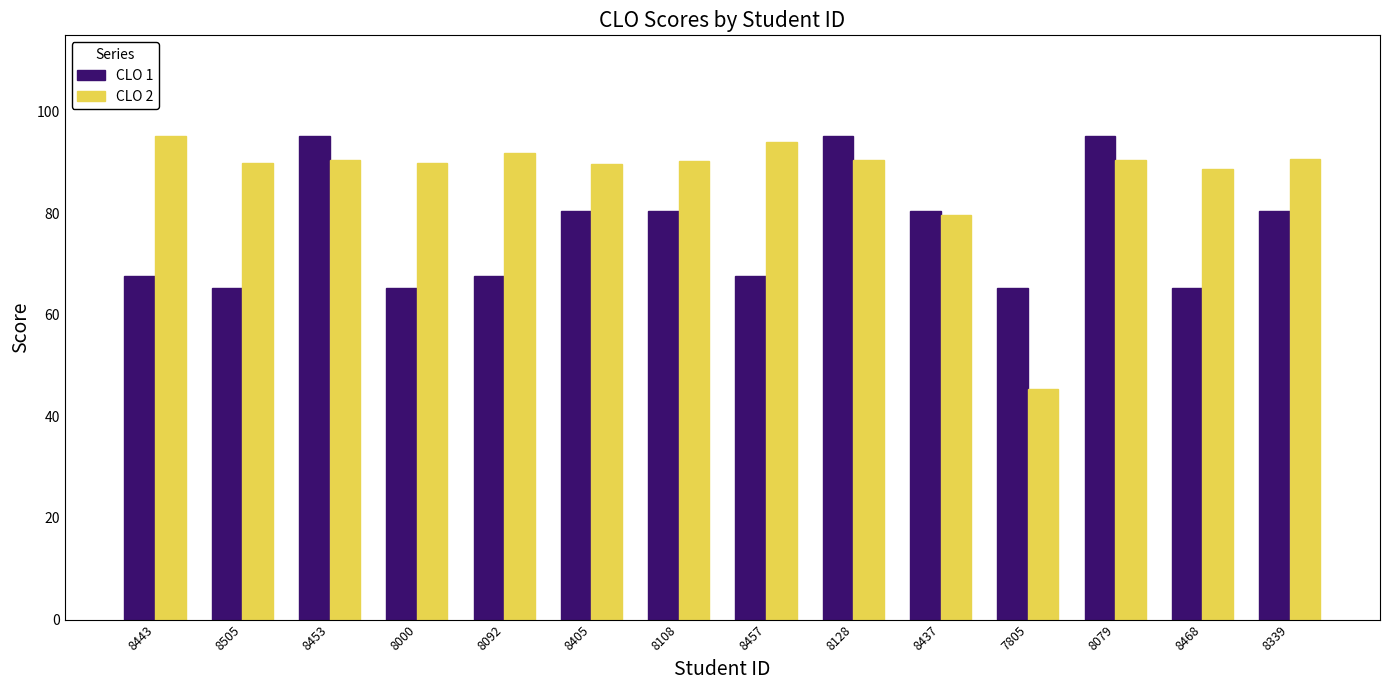

True or false: CLO 1 has a value of 80.4 at 8437.

True